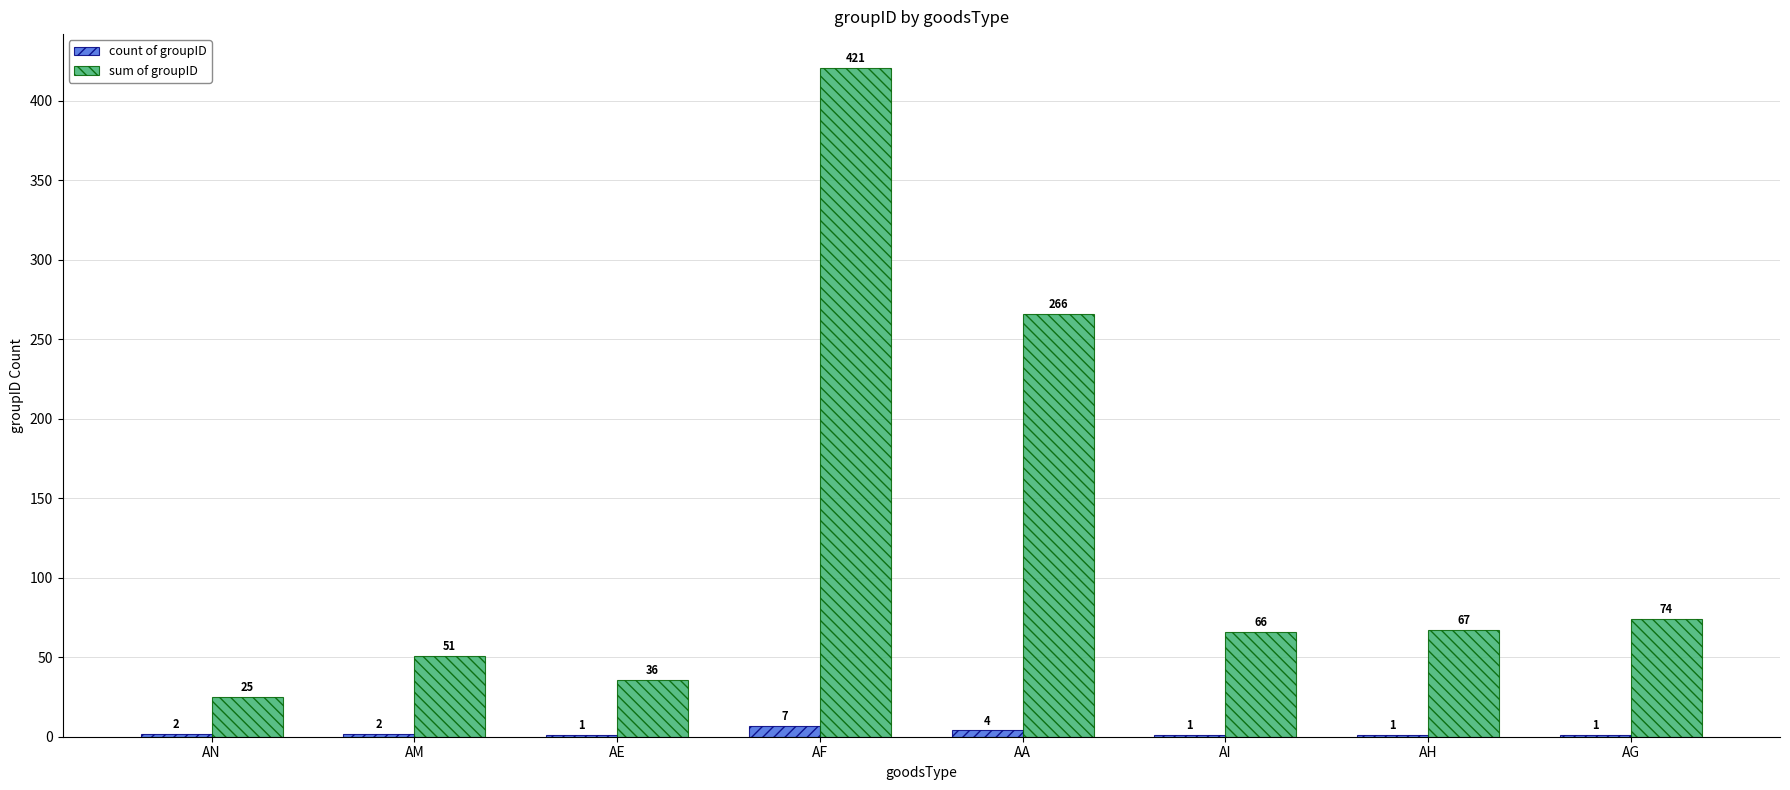

Are the bars grouped side by side (vs. stacked)?

Yes